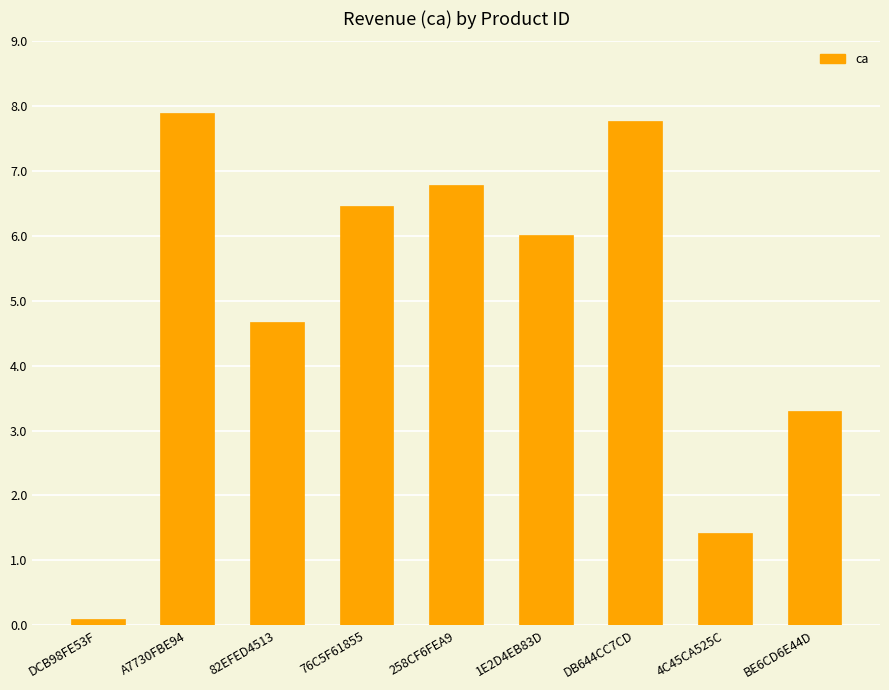

Are the bars horizontal?

No